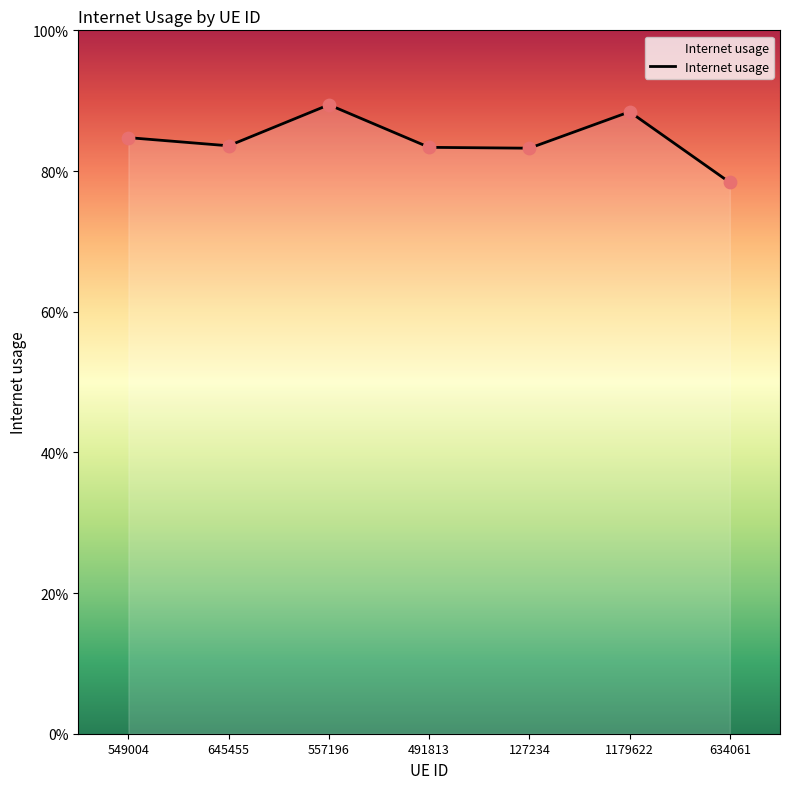

Which has a higher value, 645455 or 491813?

645455